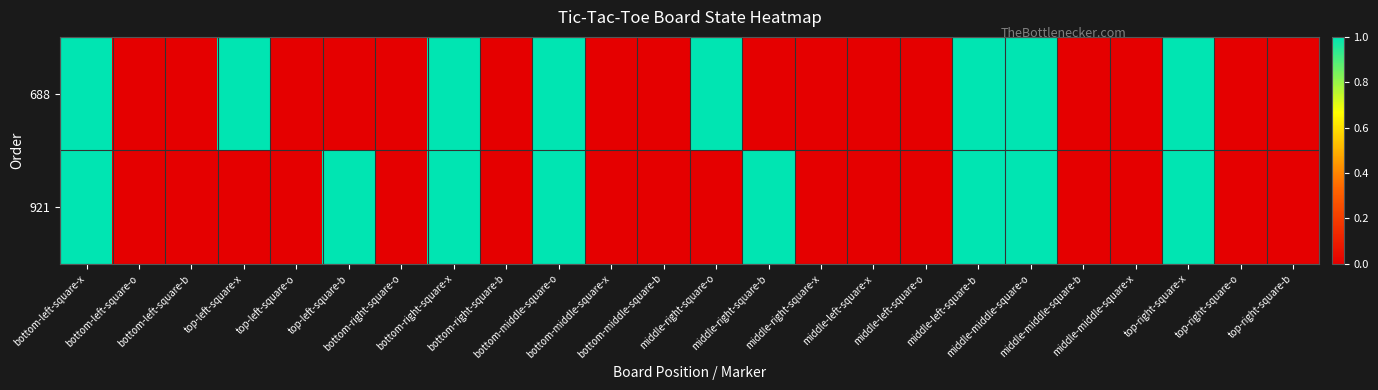

Reading right to left, extract all data points from this chart.

688: top-right-square-b=0	top-right-square-o=0	top-right-square-x=1	middle-middle-square-x=0	middle-middle-square-b=0	middle-middle-square-o=1	middle-left-square-b=1	middle-left-square-o=0	middle-left-square-x=0	middle-right-square-x=0	middle-right-square-b=0	middle-right-square-o=1	bottom-middle-square-b=0	bottom-middle-square-x=0	bottom-middle-square-o=1	bottom-right-square-b=0	bottom-right-square-x=1	bottom-right-square-o=0	top-left-square-b=0	top-left-square-o=0	top-left-square-x=1	bottom-left-square-b=0	bottom-left-square-o=0	bottom-left-square-x=1
921: top-right-square-b=0	top-right-square-o=0	top-right-square-x=1	middle-middle-square-x=0	middle-middle-square-b=0	middle-middle-square-o=1	middle-left-square-b=1	middle-left-square-o=0	middle-left-square-x=0	middle-right-square-x=0	middle-right-square-b=1	middle-right-square-o=0	bottom-middle-square-b=0	bottom-middle-square-x=0	bottom-middle-square-o=1	bottom-right-square-b=0	bottom-right-square-x=1	bottom-right-square-o=0	top-left-square-b=1	top-left-square-o=0	top-left-square-x=0	bottom-left-square-b=0	bottom-left-square-o=0	bottom-left-square-x=1